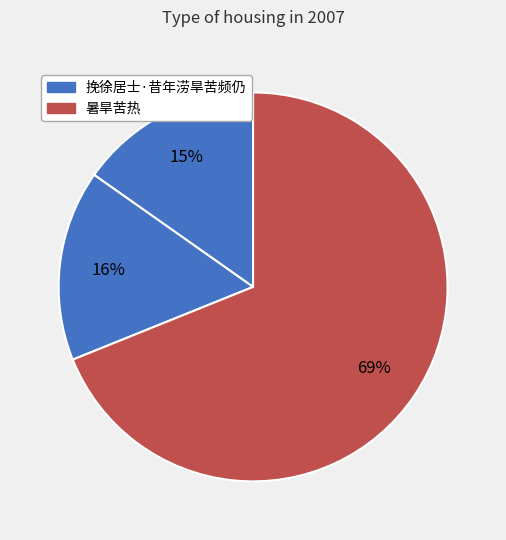

How many slices are in this pie chart?

3